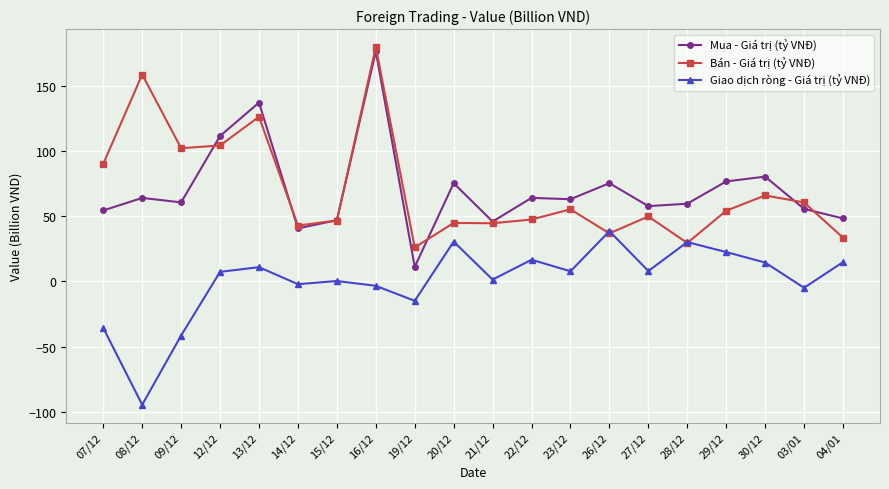

How many data points in Mua - Giá trị (tỷ VNĐ) are above 62?

10